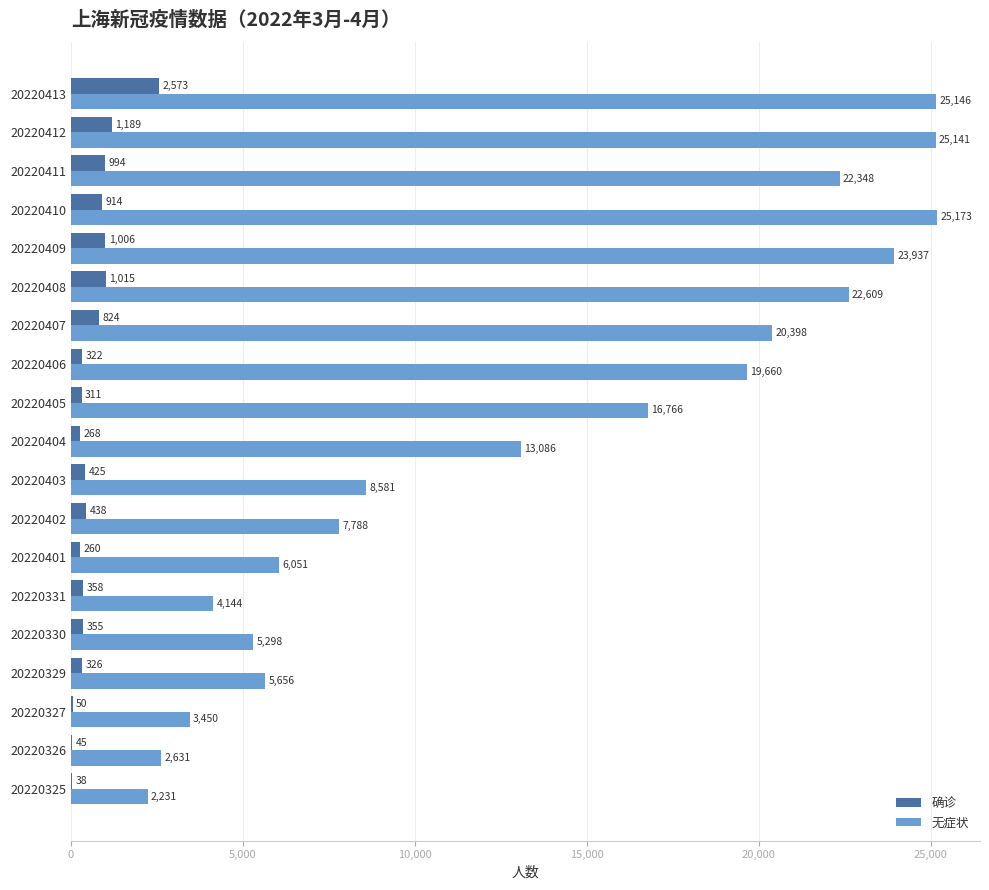

Which label corresponds to the largest value in the chart?

20220410